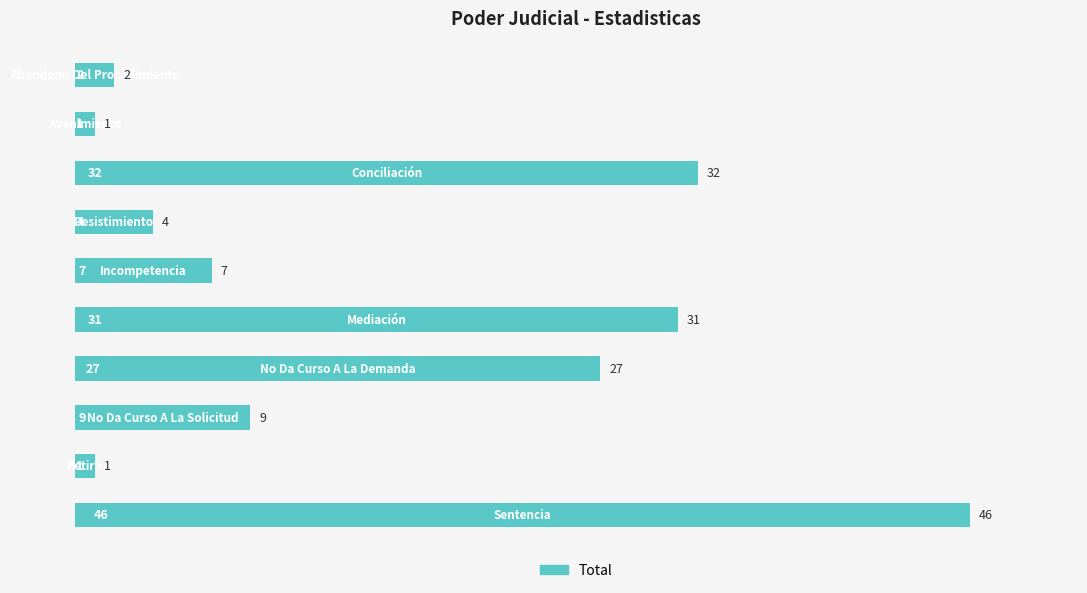

What is the difference between the maximum and second lowest values?

45